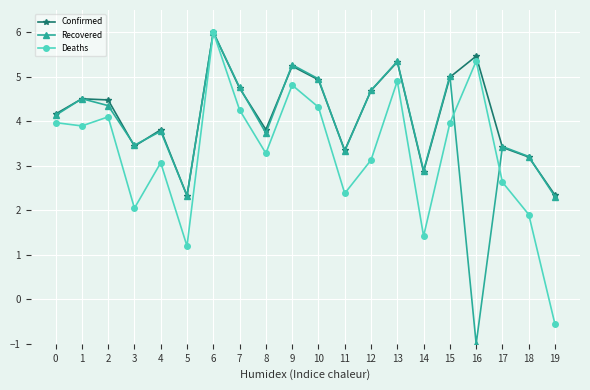

Which series has the largest total across all categories?

Confirmed